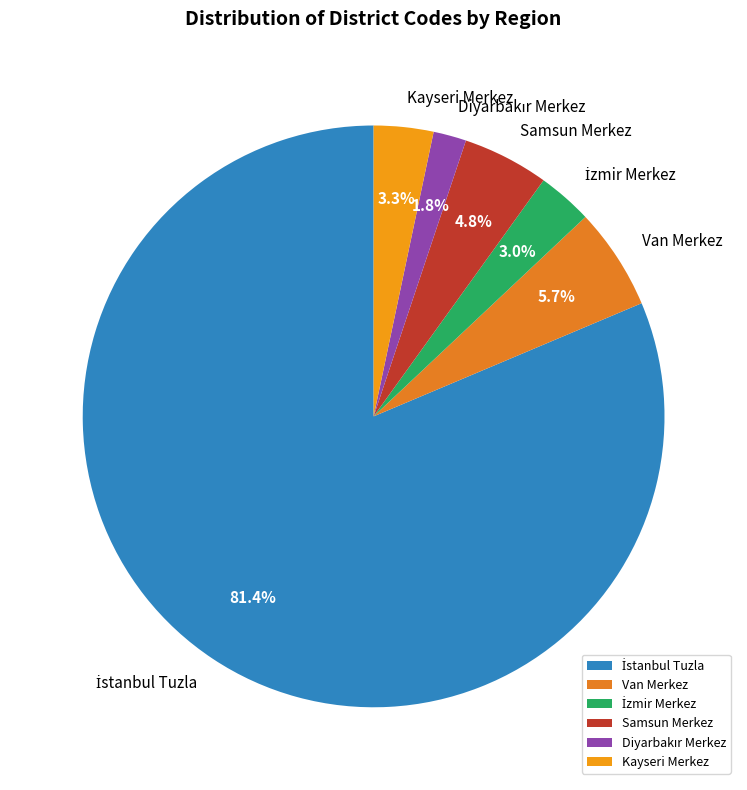

Is there a majority slice in this chart?

Yes